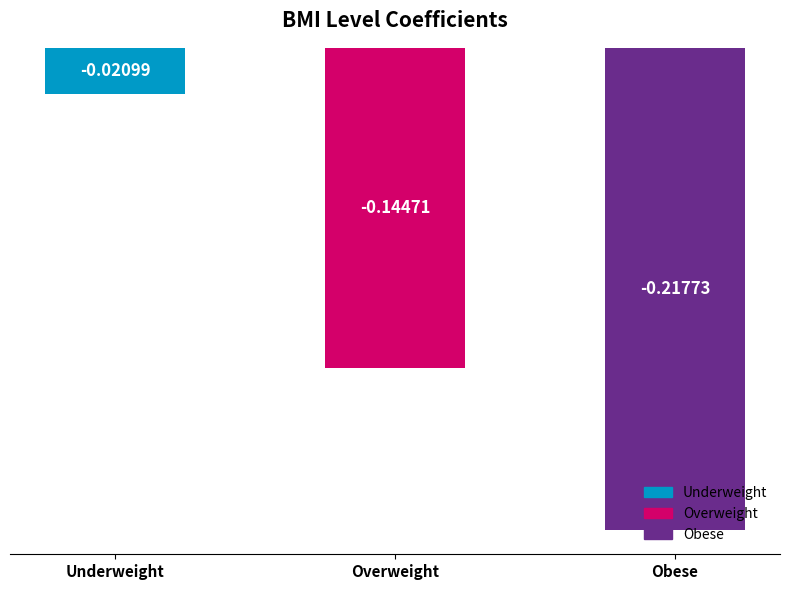

What is the label of the 1st bar from the left?

Underweight